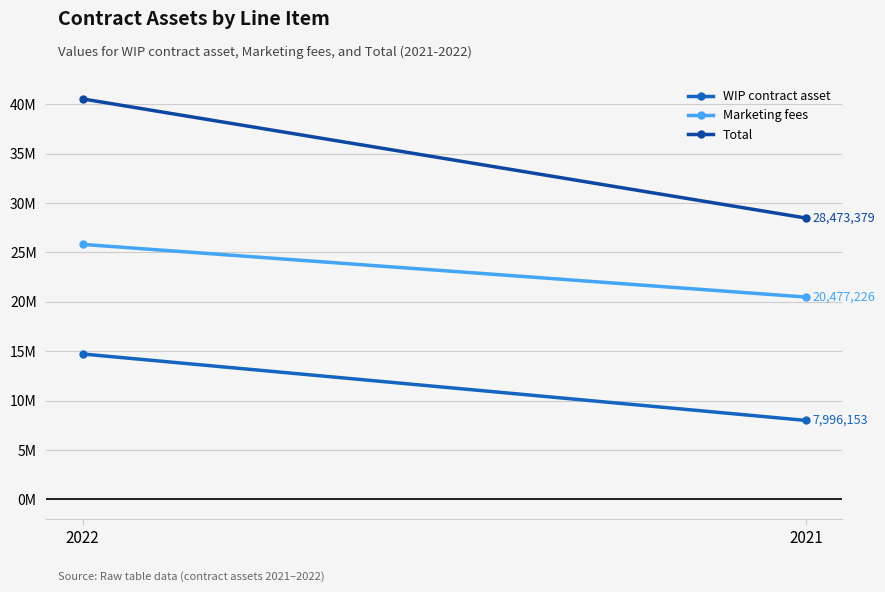

Between 2021 and 2022, which is larger?

2022